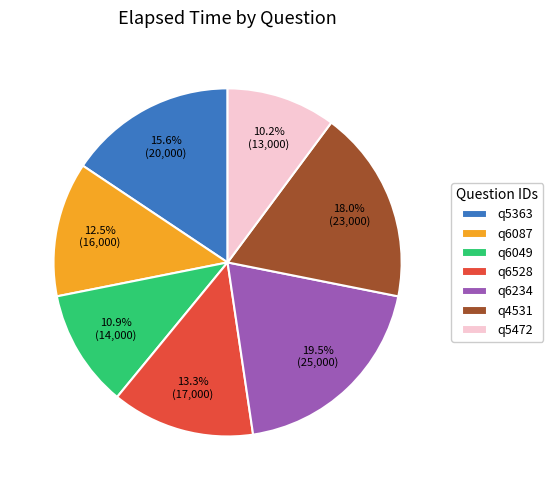

Combined, do q6049 and q6234 account for over 50%?

No